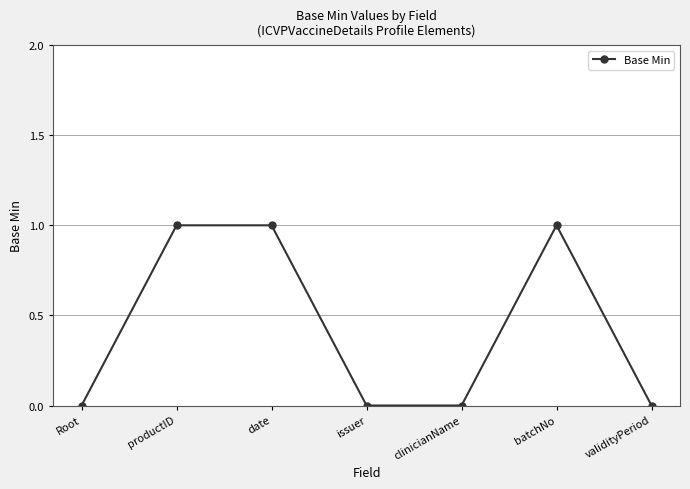

Between date and issuer, which is larger?

date